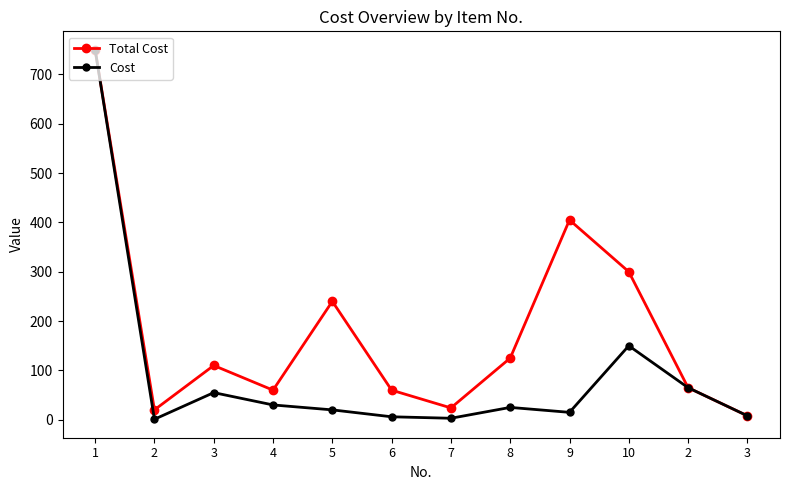

Where is Total Cost nearest to the value 379?

9